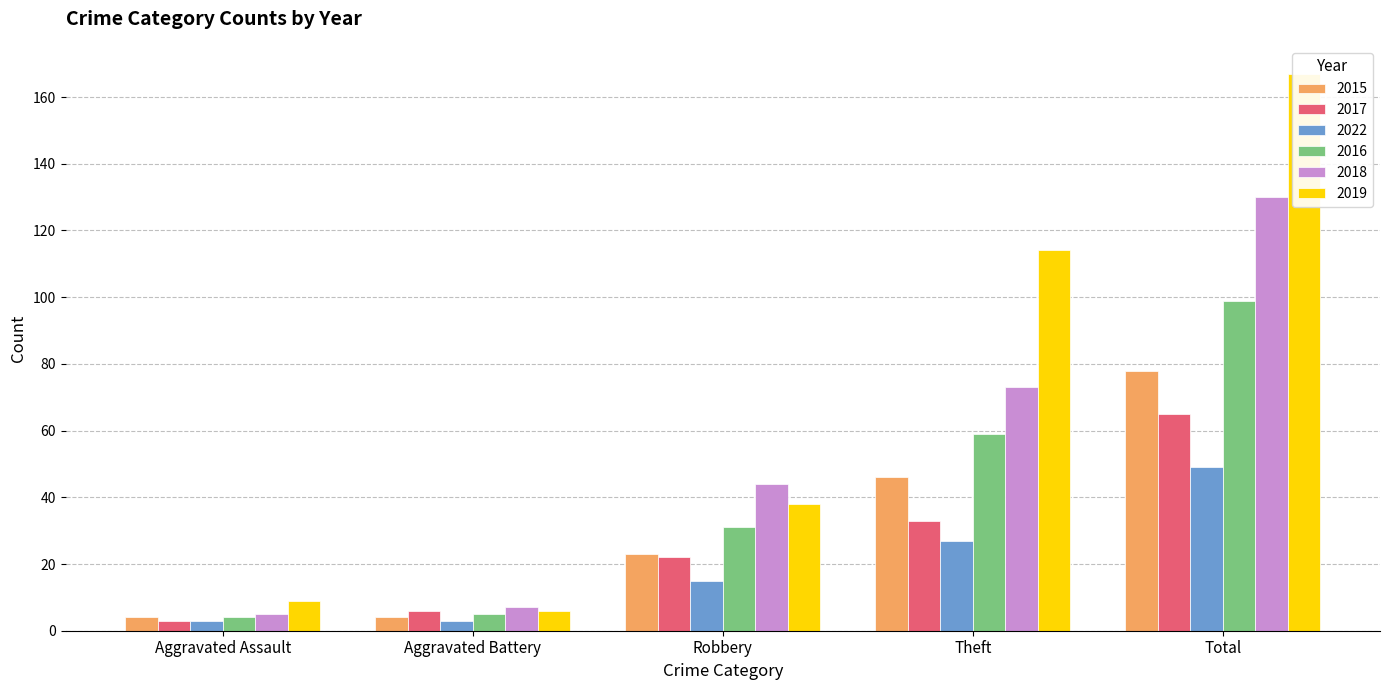

Is it true that 2017 equals 33 at Theft?

True